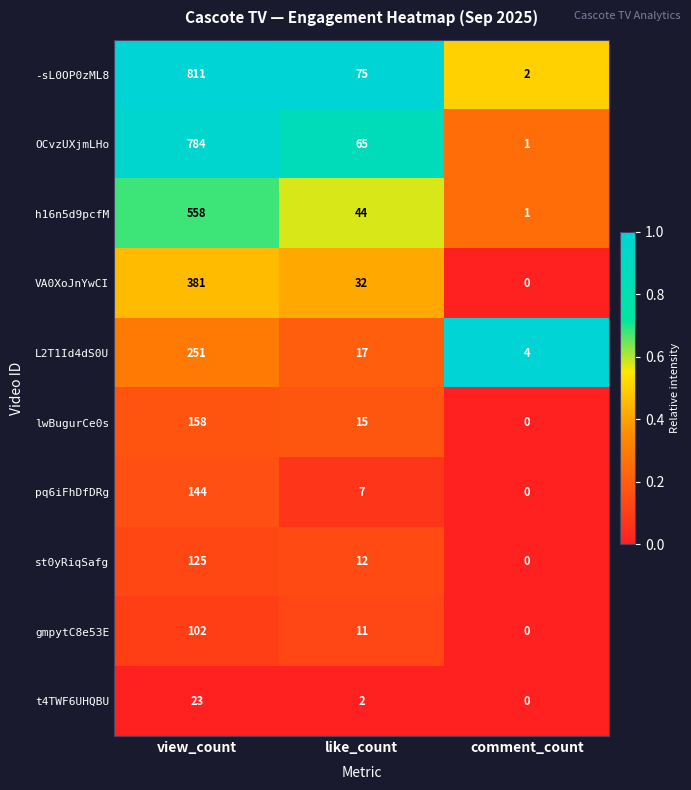

Read the -sL0OP0zML8 value at like_count.

75